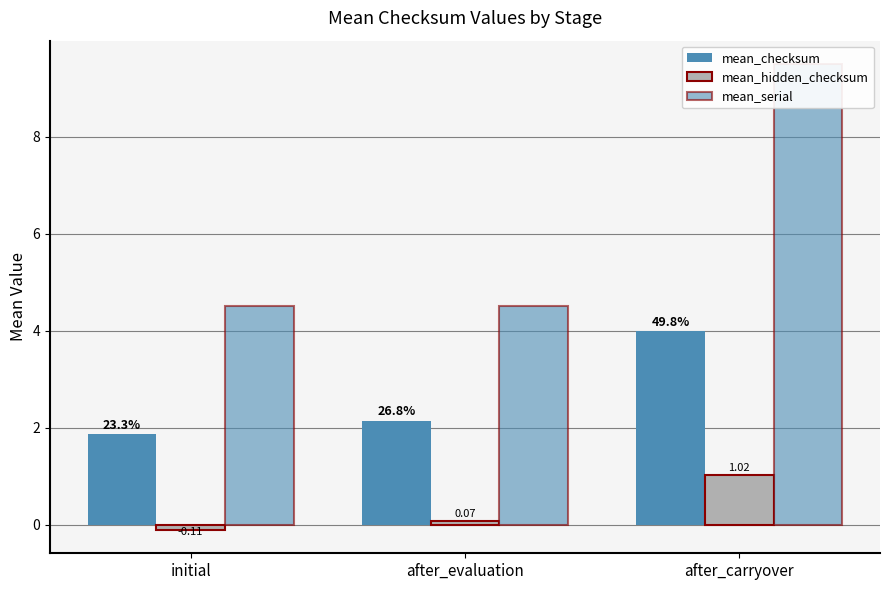

Which series has the largest total across all categories?

mean_serial